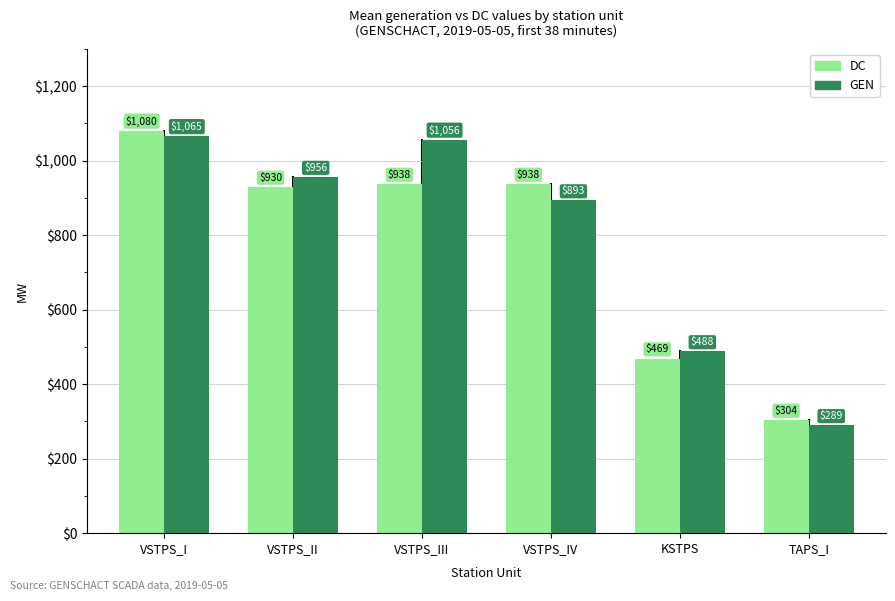

What is the average value of the GEN series?

791.2